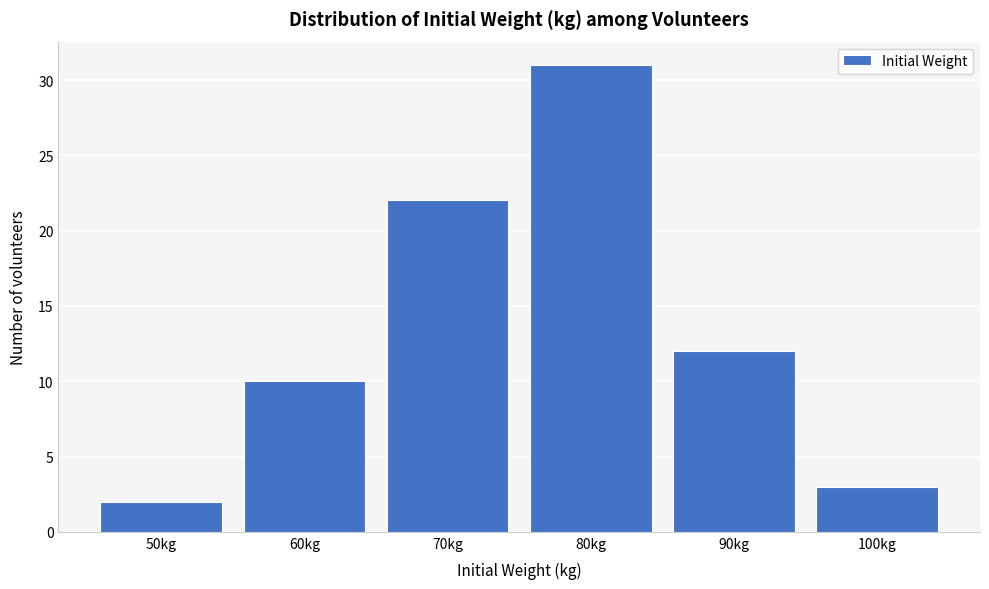

Reading right to left, what are all the values shown in this chart?

100kg=3	90kg=12	80kg=31	70kg=22	60kg=10	50kg=2